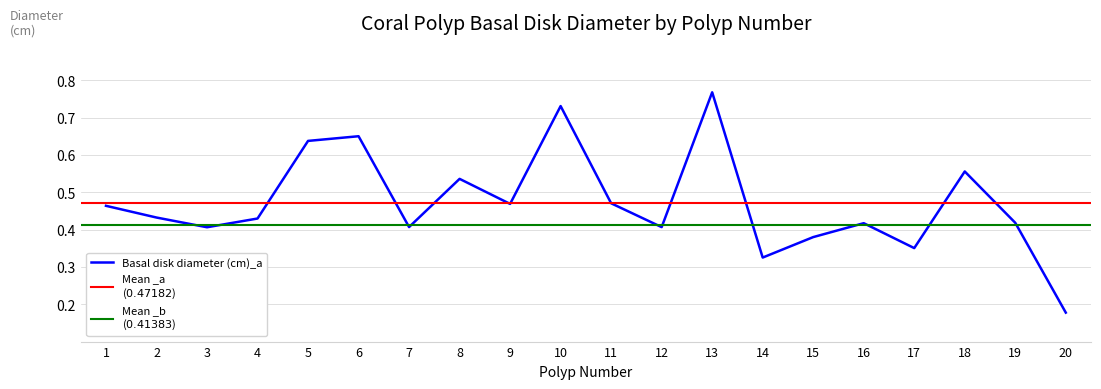

What is the value of the Basal disk diameter (cm)_a point at the 17th from the left?

0.4